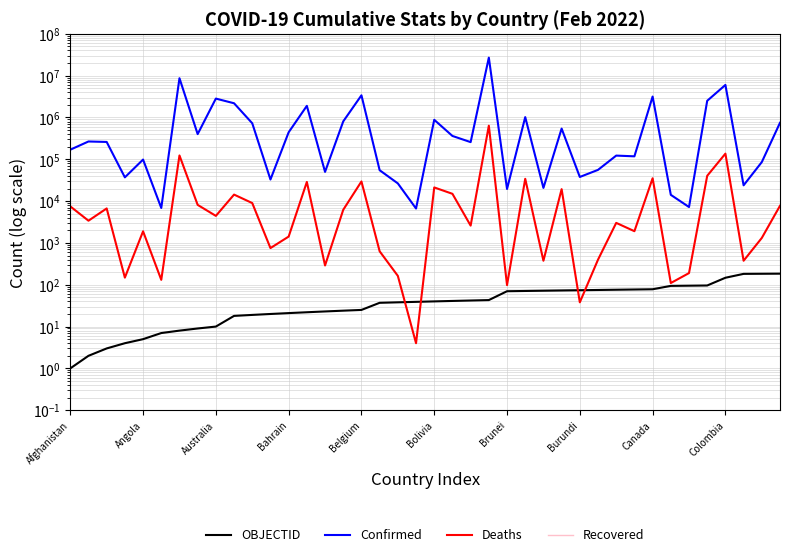

What is the label of the 18th point from the right?

22